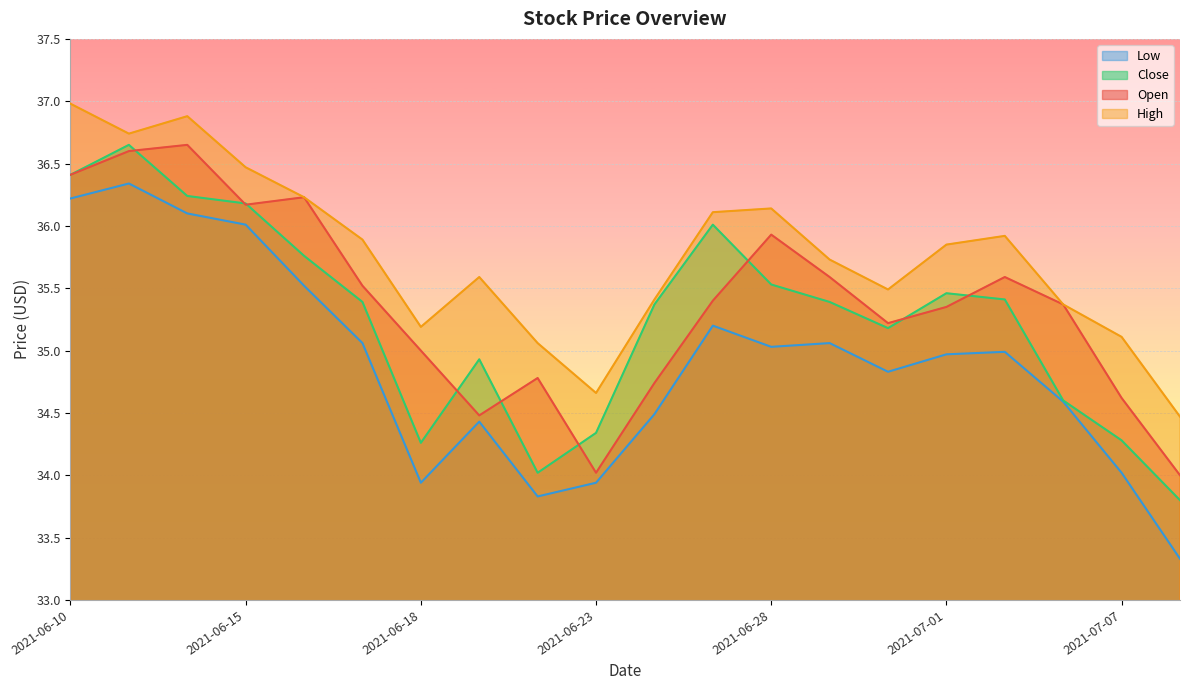

True or false: low has more than 0 interior local peaks.

True